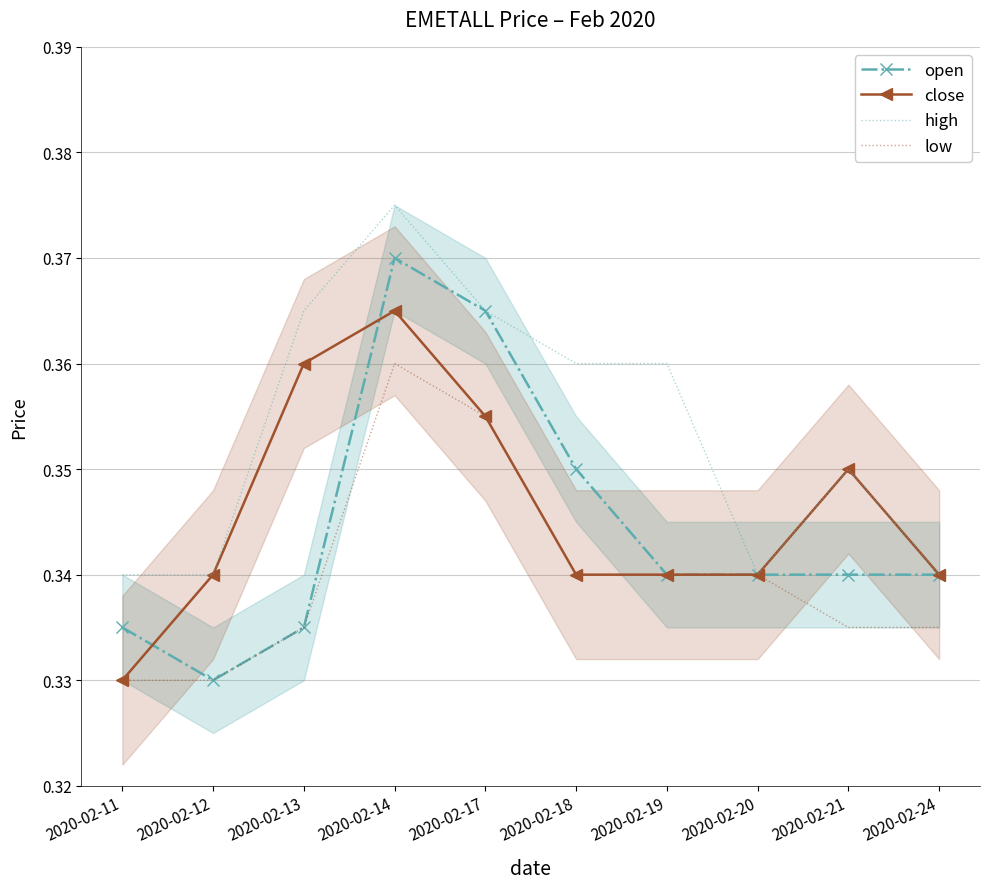

True or false: low has more than 0 interior local peaks.

True